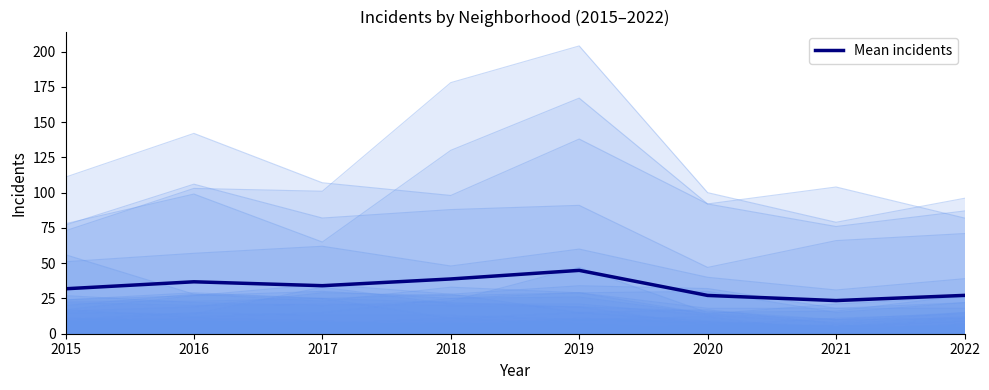

Approximately how many times larger is the value at 2017 compared to 2022?

1.3